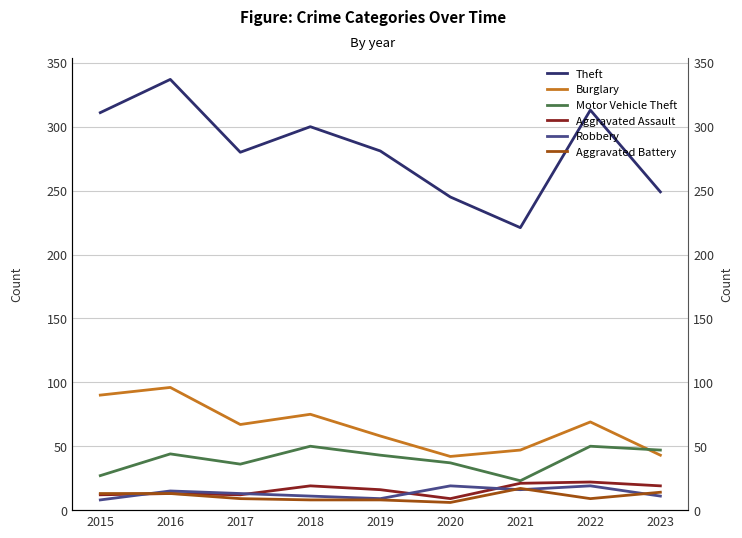

True or false: Theft and Motor Vehicle Theft cross at least once.

False